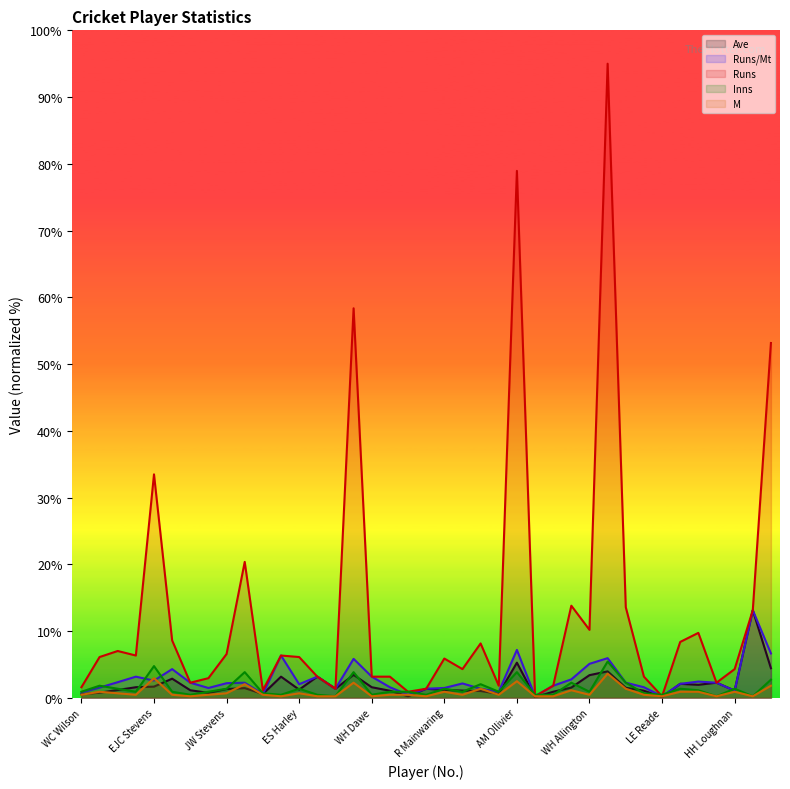

Reading left to right, what are all the values shown in this chart?

Ave: 0.5	0.8	1.2	1.6	1.7	2.9	1.1	0.7	1.3	1.5	0.6	3.2	1.2	3.2	1.4	3.4	1.6	1.1	0.2	1.4	1.2	1.1	1.0	0.6	5.3	0.1	0.9	1.5	3.4	4.0	1.5	1.1	0.1	2.1	1.9	2.3	1.1	13.1	4.4
Runs/Mt: 0.8	1.5	2.3	3.2	2.6	4.3	2.3	1.5	2.2	2.3	0.6	6.3	2.0	3.2	1.4	5.8	3.2	1.6	0.5	1.4	1.5	2.1	1.4	0.9	7.2	0.2	1.8	2.8	5.1	5.9	2.3	1.6	0.2	2.1	2.4	2.3	1.1	13.1	6.6
Runs: 1.6	6.1	7.0	6.3	33.5	8.6	2.3	2.9	6.6	20.4	1.1	6.3	6.1	3.2	1.4	58.4	3.2	3.2	0.9	1.4	5.9	4.3	8.1	1.8	78.9	0.2	1.8	13.8	10.2	95.0	13.6	3.2	0.2	8.4	9.7	2.3	4.3	13.1	53.2
Inns: 0.9	1.8	1.4	0.9	4.8	0.9	0.5	0.9	1.4	3.8	0.7	0.5	1.4	0.5	0.2	3.8	0.5	0.9	0.9	0.5	1.4	0.9	2.0	0.9	3.8	0.5	0.5	2.3	0.9	5.4	2.3	0.7	0.5	1.4	1.1	0.2	1.4	0.2	2.7
M: 0.5	0.9	0.7	0.5	2.9	0.5	0.2	0.5	0.7	2.0	0.5	0.2	0.7	0.2	0.2	2.3	0.2	0.5	0.5	0.2	0.9	0.5	1.4	0.5	2.5	0.2	0.2	1.1	0.5	3.6	1.4	0.5	0.2	0.9	0.9	0.2	0.9	0.2	1.8